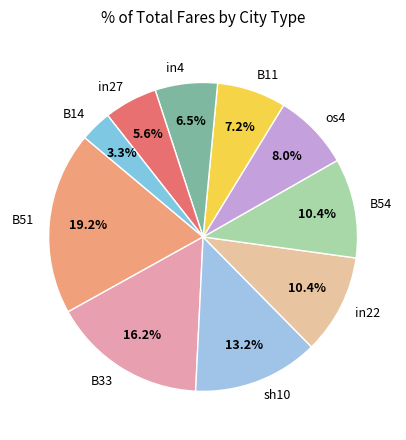

Does B54 account for over 50% of the chart?

No